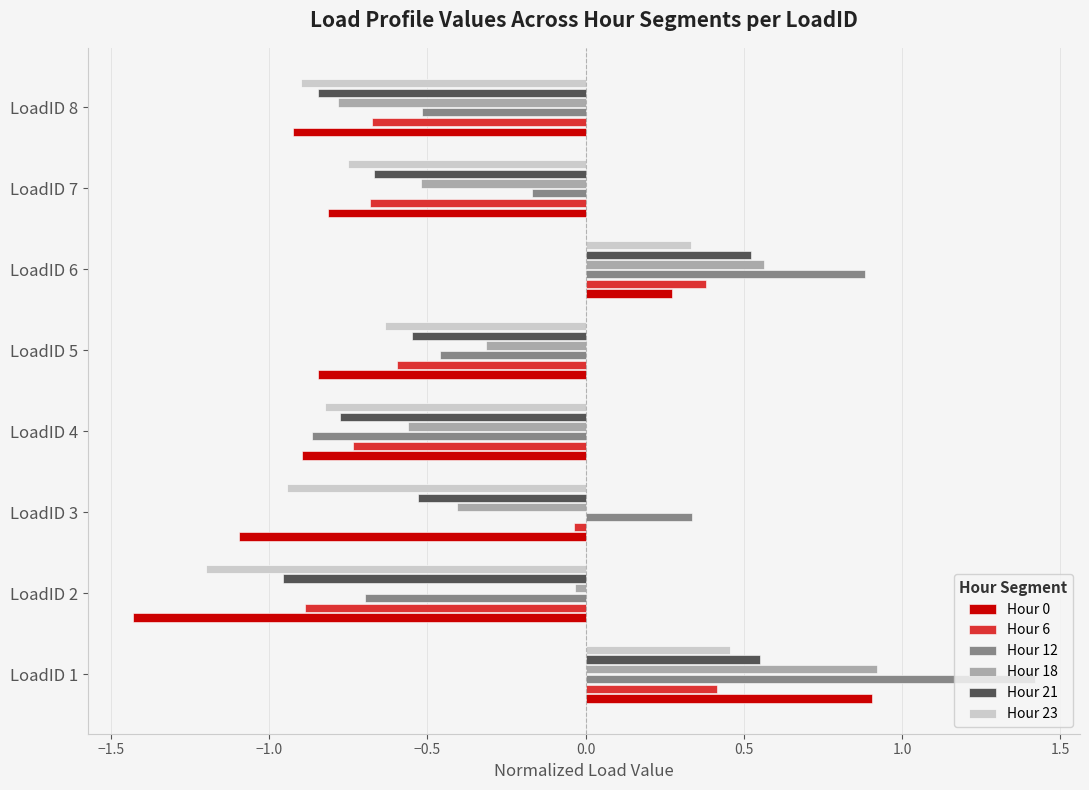

What is the spread (max minus min) of values at LoadID 8?

0.4